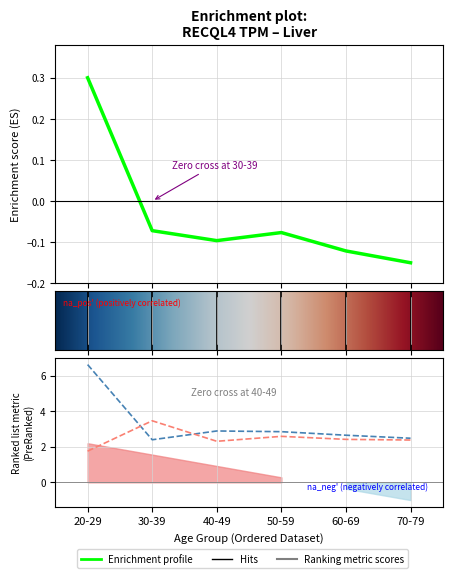

List the labels in order of male value, largest first.

20-29, 40-49, 50-59, 60-69, 70-79, 30-39